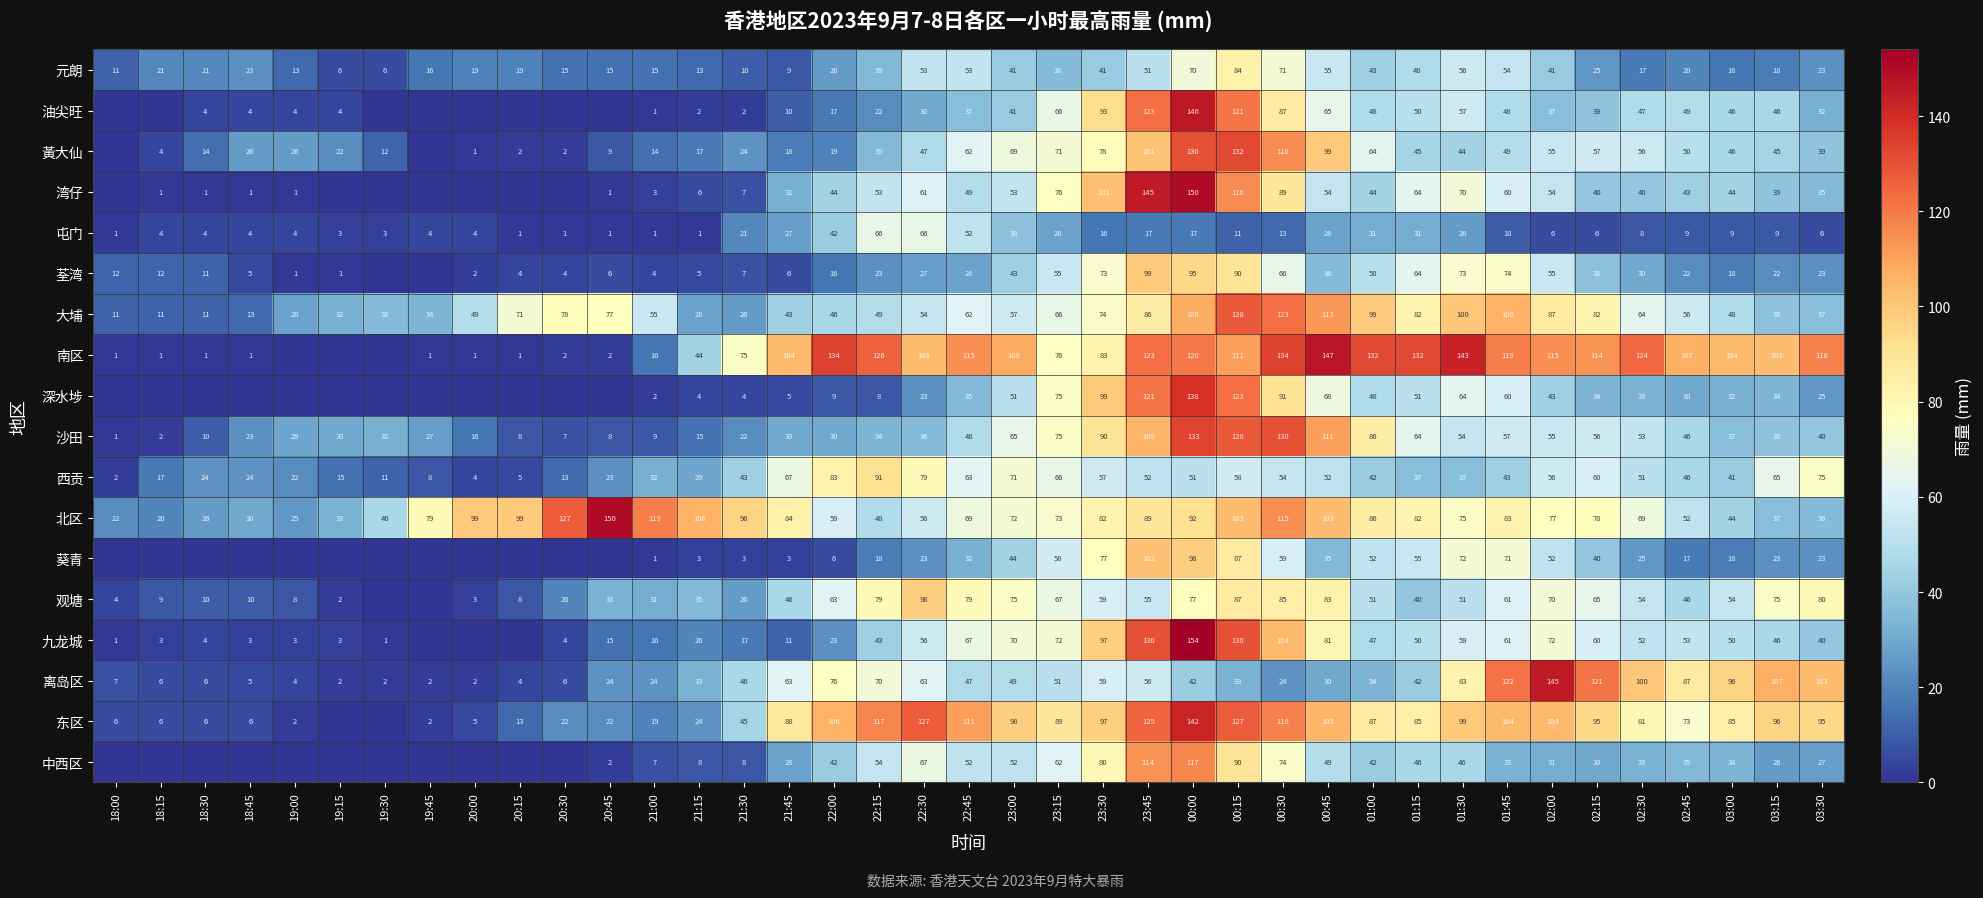

Between 03:00 and 20:30, which is larger?

03:00